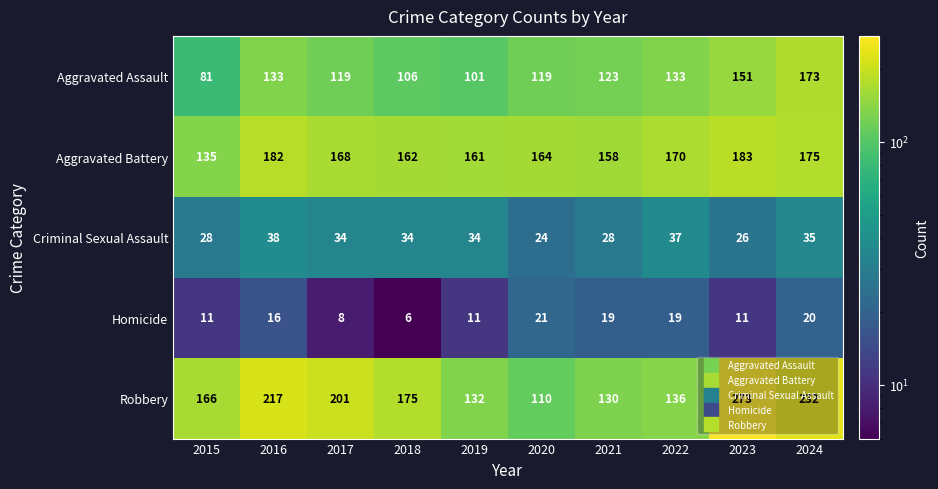

What value does the Aggravated Assault series have at 2016, to the nearest 5?

135